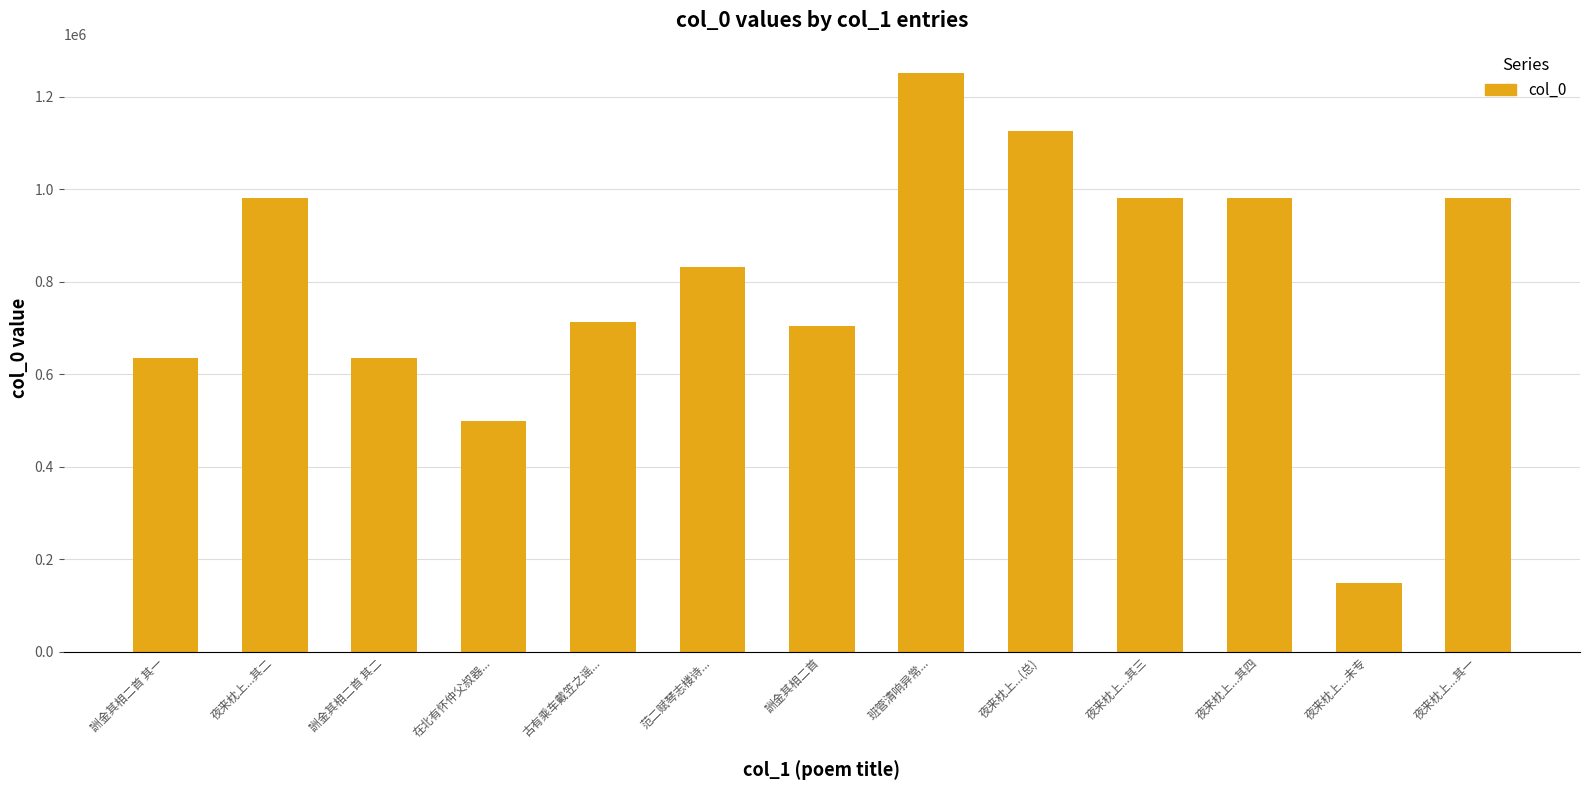

Are the bars horizontal?

No